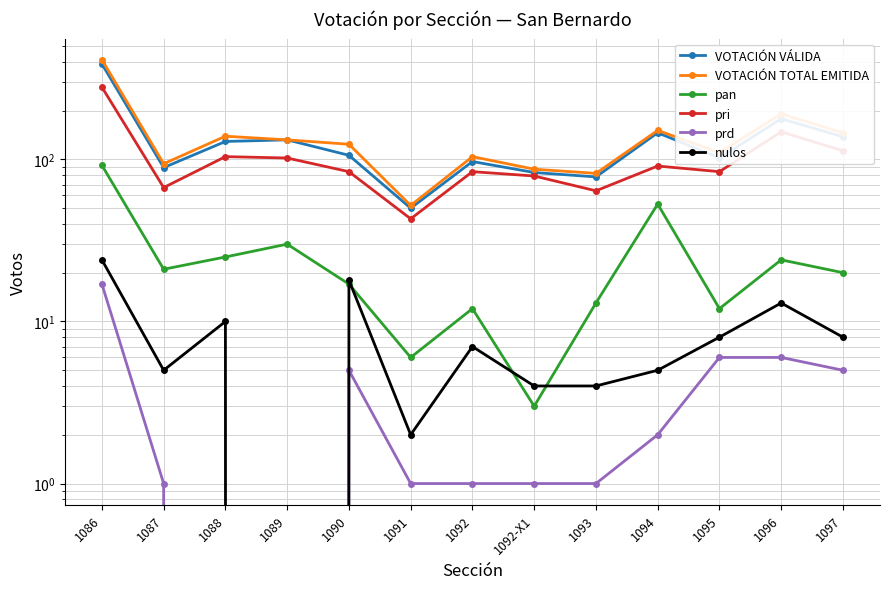

Is it true that pan equals 25 at 1086?

False